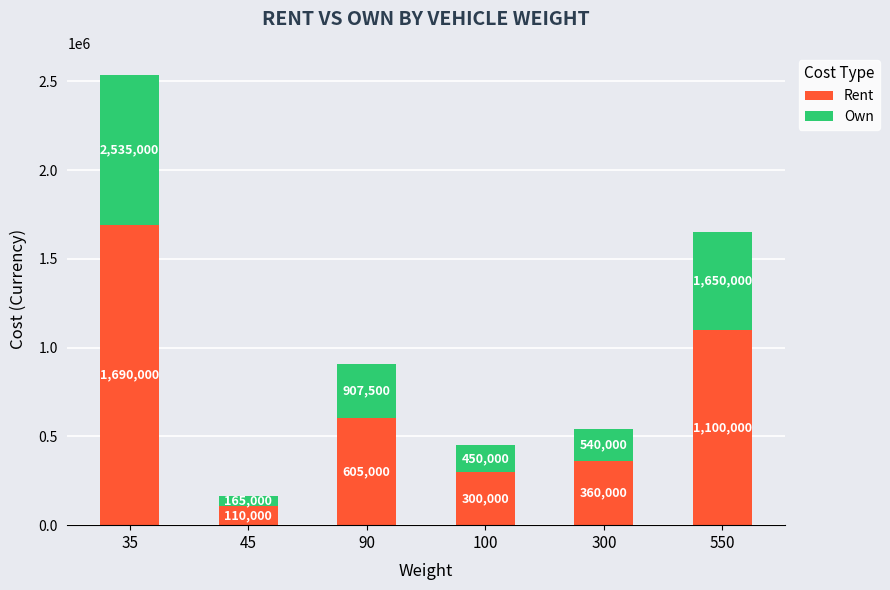

Are the bars grouped side by side (vs. stacked)?

No